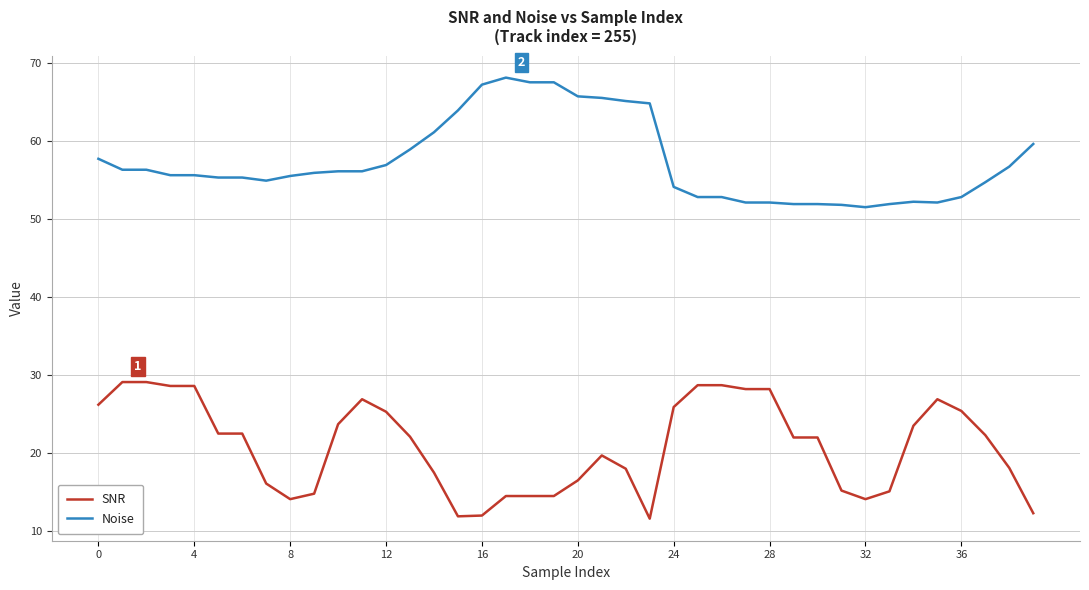

True or false: SNR and Noise intersect in this chart.

False